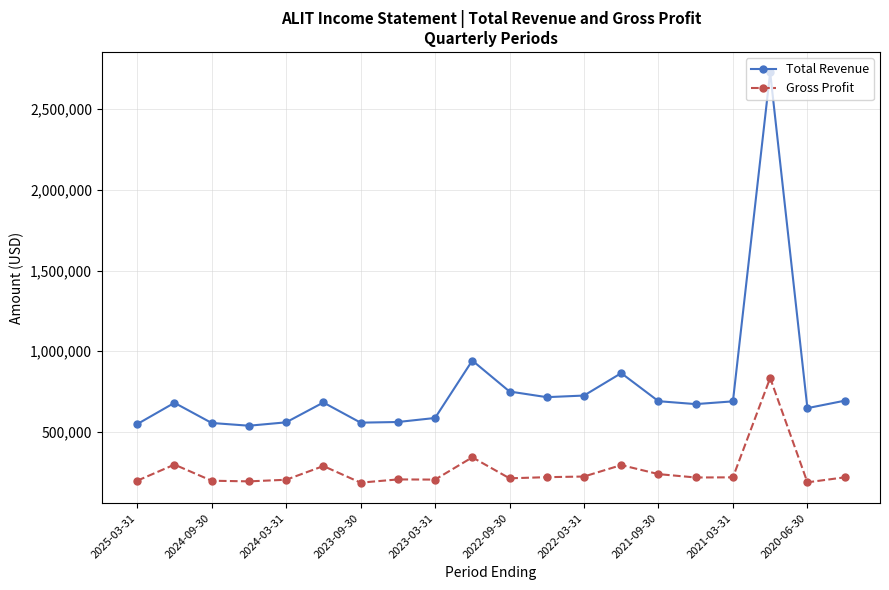

What is the difference between the second highest and second lowest values in the Gross Profit series?

155000